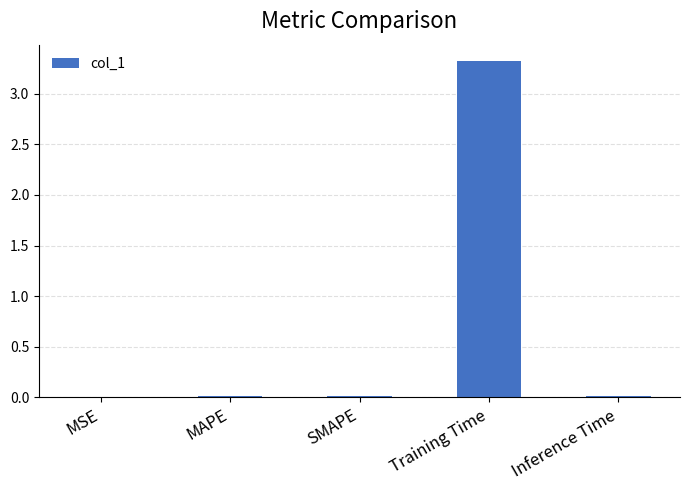

At which category does the chart reach its peak across all series?

Training Time